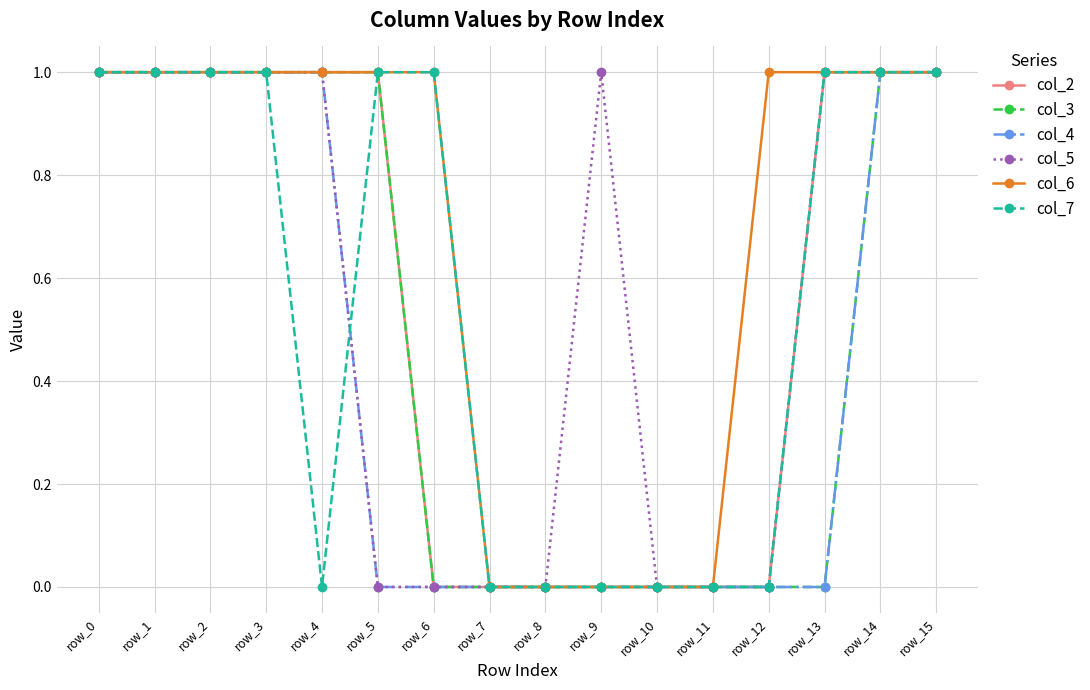

Count the number of categories in the chart.

16